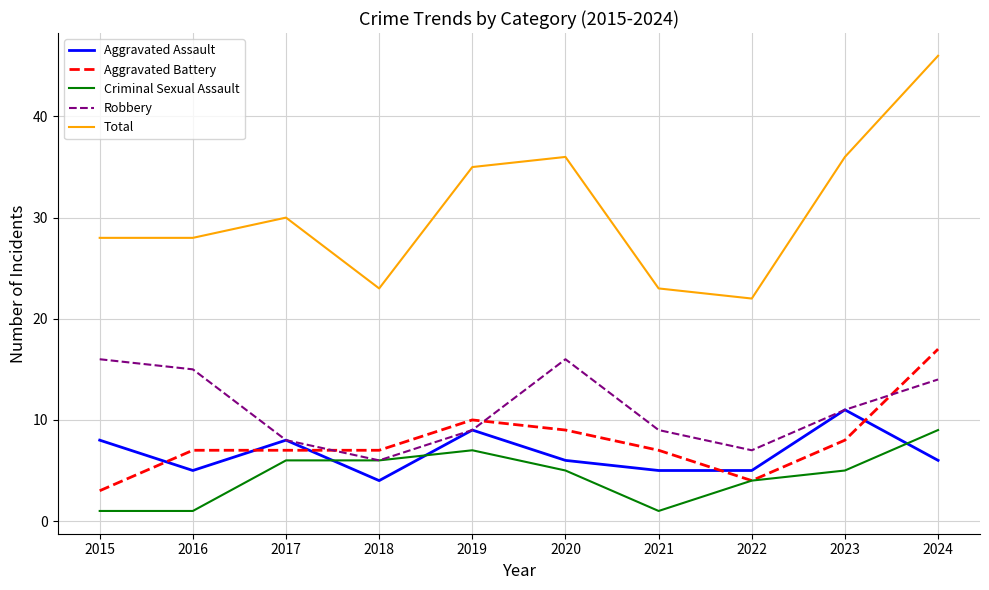

What is the difference between the highest and lowest values at 2021?

22